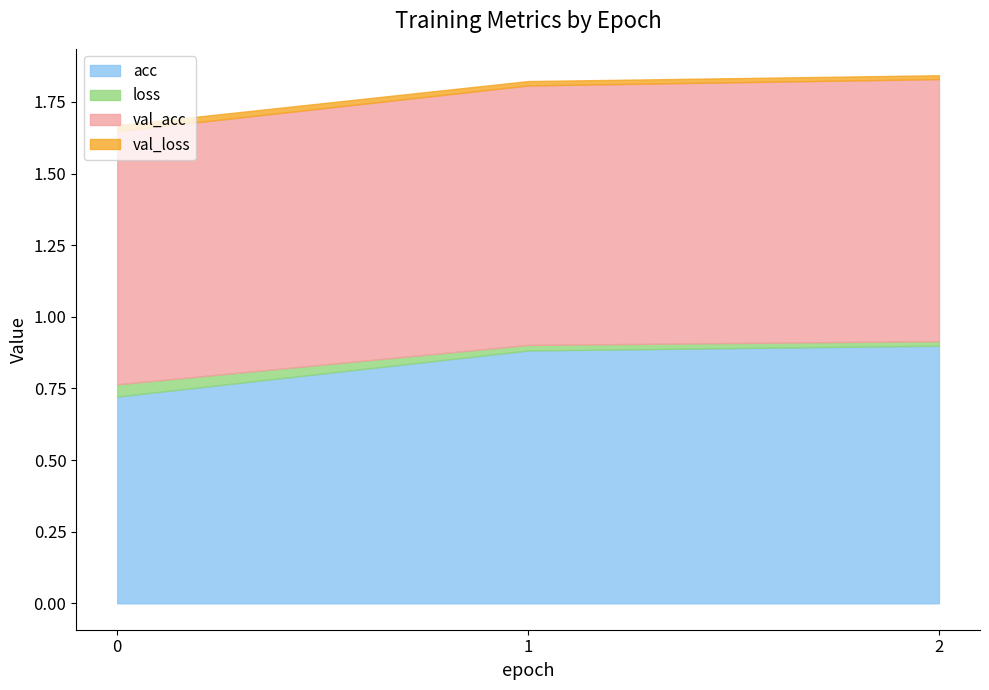

At which category does the chart reach its peak across all series?

2